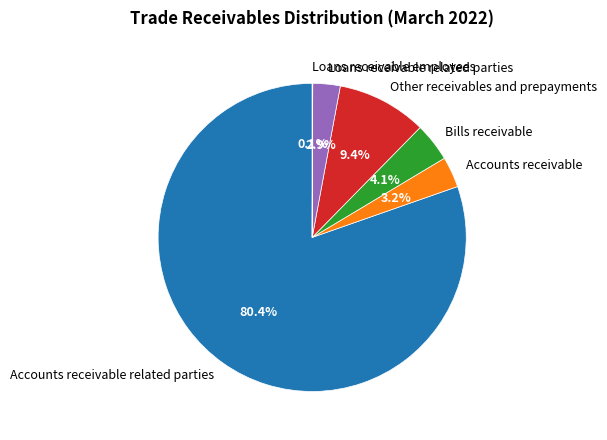

Is it true that Accounts receivable is 3% of the pie?

True